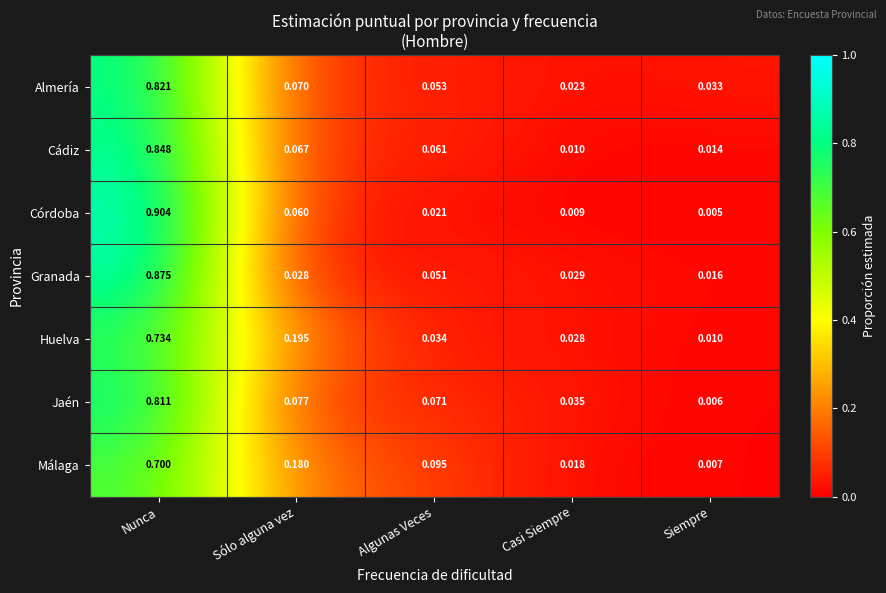

Which series has the largest total across all categories?

Huelva